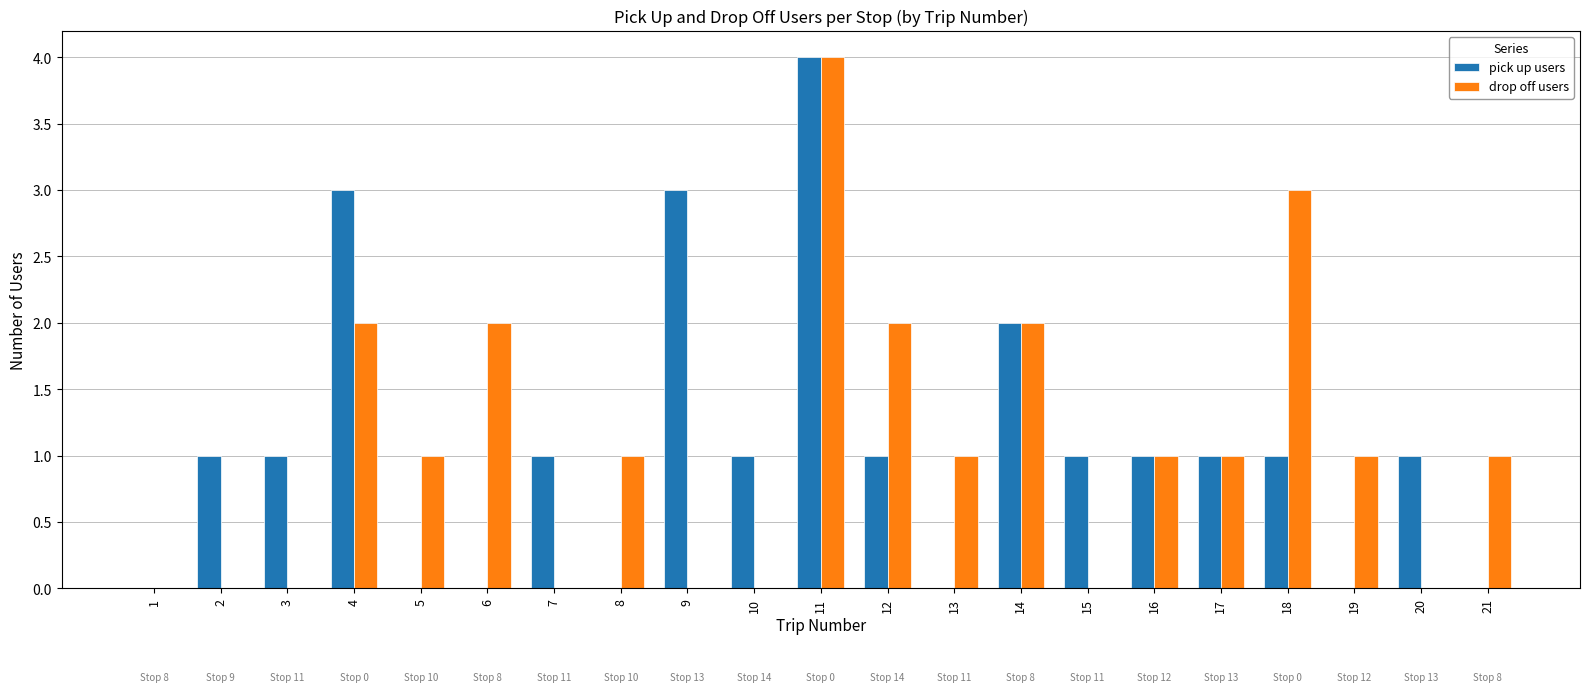

What is the highest value of the pick up users series?

4